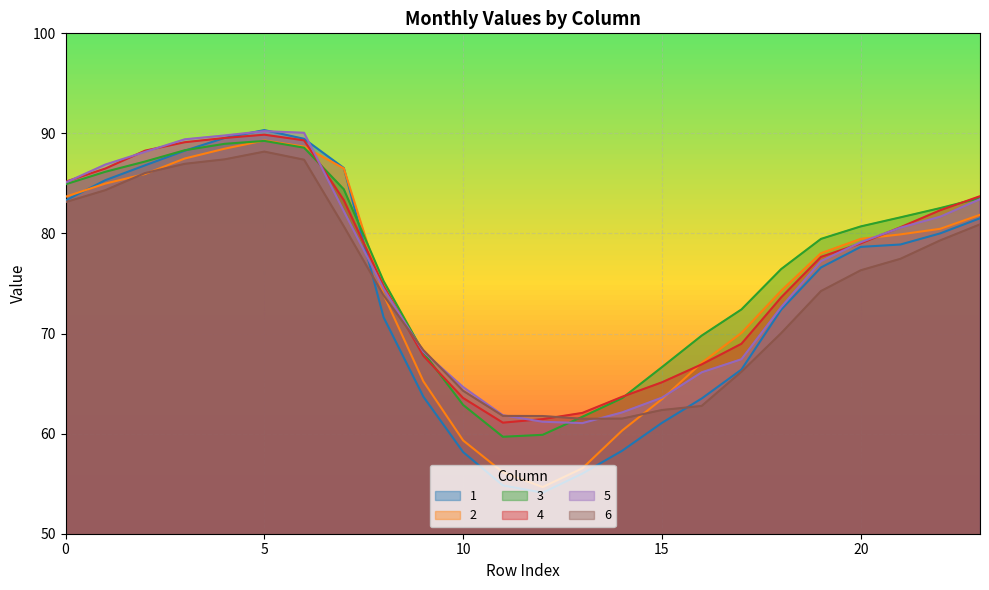

List the labels in order of 3 value, largest first.

5, 4, 6, 3, 2, 1, 0, 7, 23, 22, 21, 20, 19, 18, 8, 17, 16, 9, 15, 14, 10, 13, 12, 11